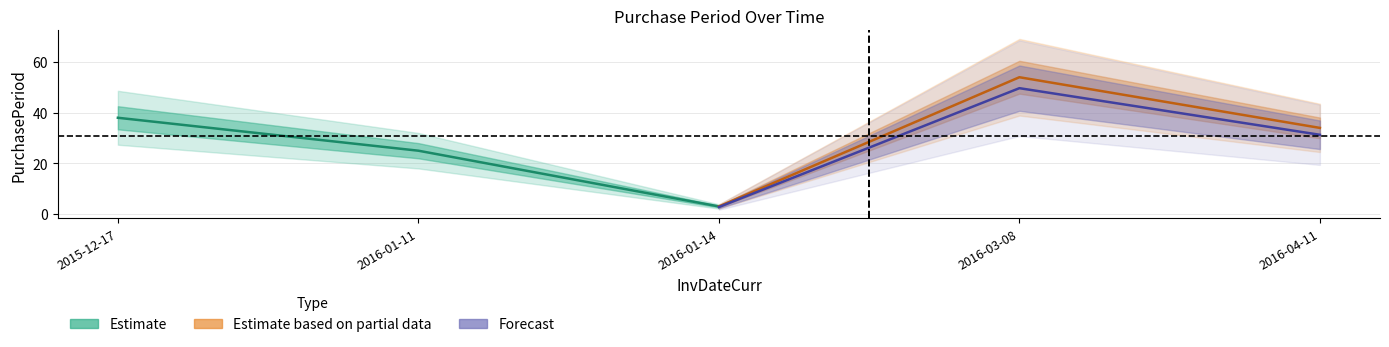

Rank the series by their average value, from highest to lowest.

Estimate based on partial data, Forecast, Estimate